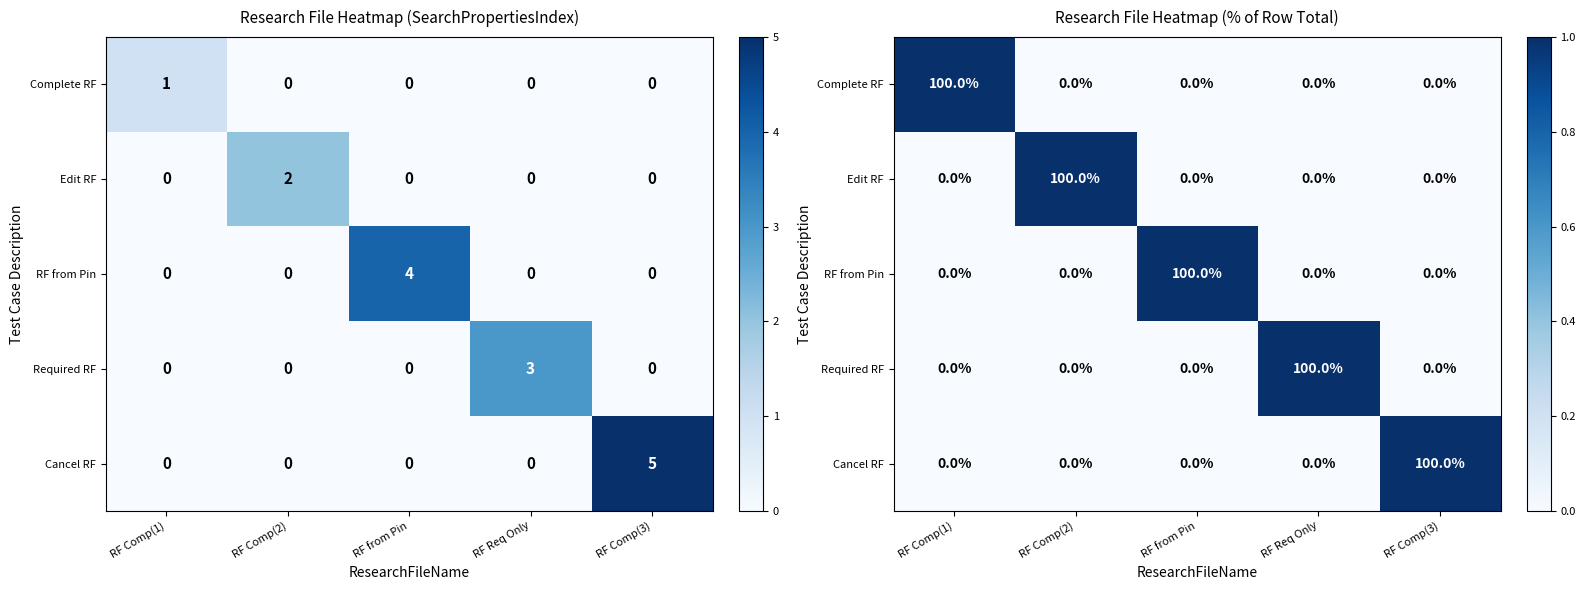

List the labels in order of RF from Pin value, largest first.

RF from Pin, RF Comp(1), RF Comp(2), RF Req Only, RF Comp(3)